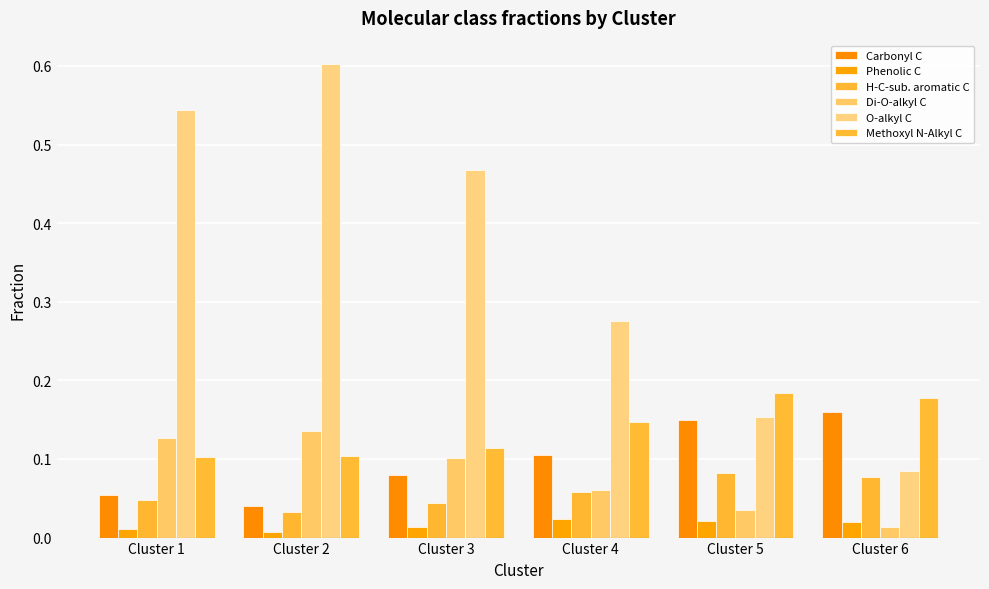

How many bars are there in each group?

6